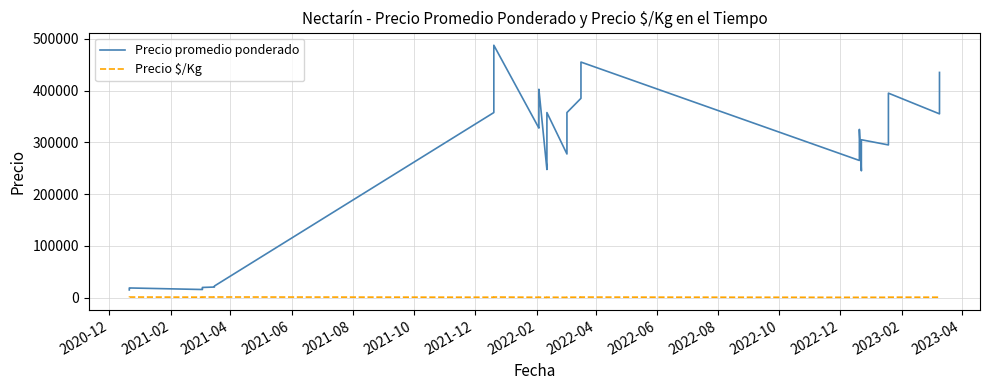

True or false: Precio promedio ponderado and Precio $/Kg cross at least once.

False